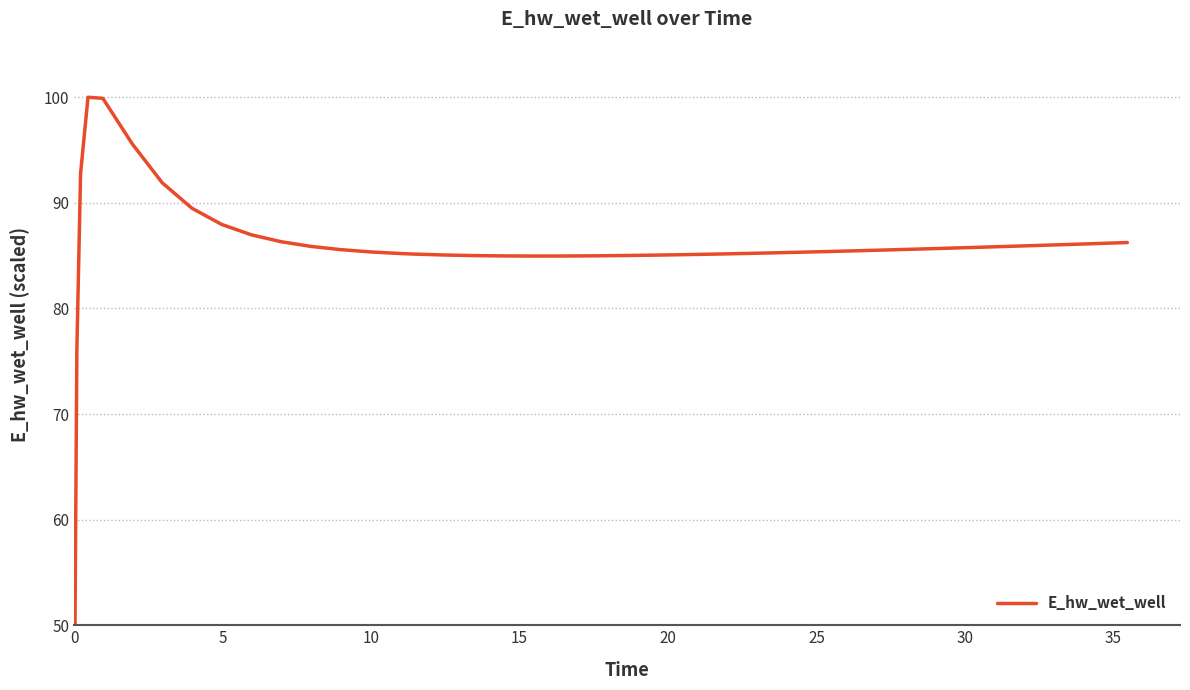

How many lines are shown in the chart?

1